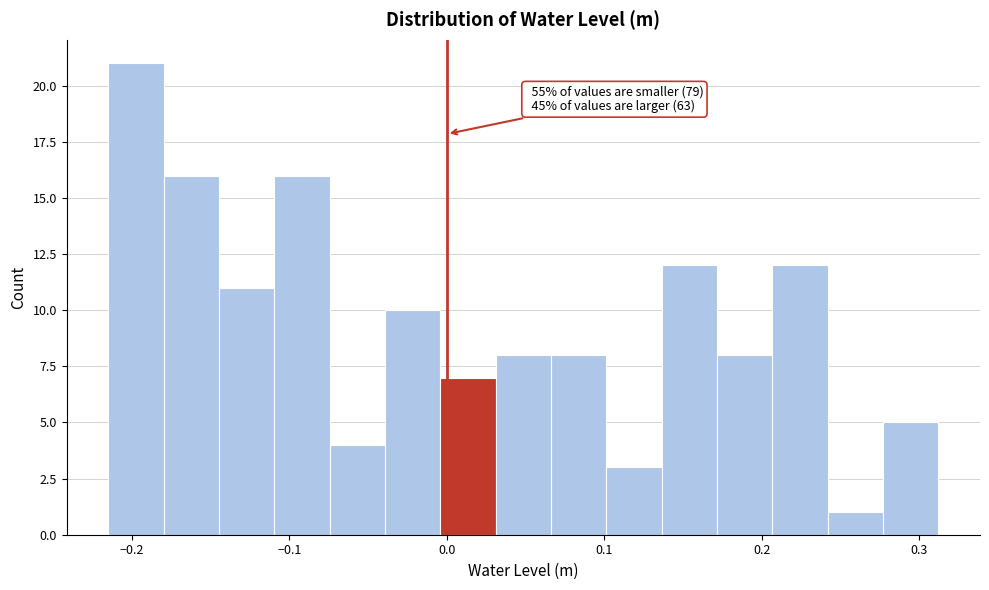

Around what value on the x-axis is the tallest bar? Give the approximate position of its centre, as read against the axis.

-0.20